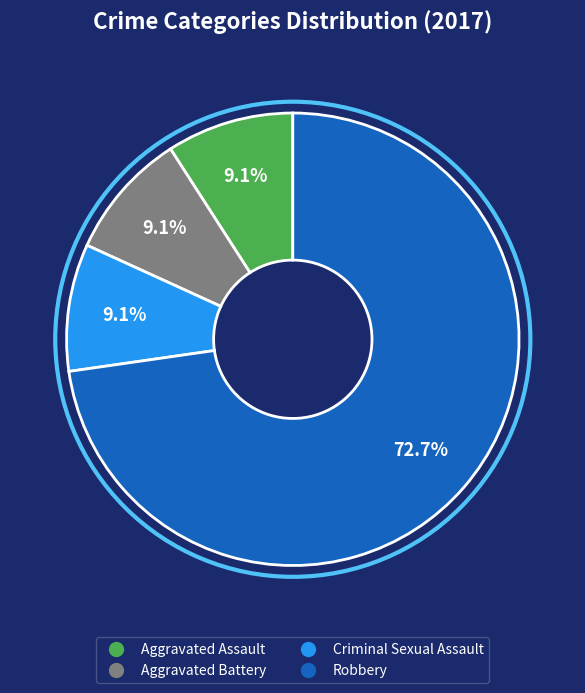

Is there any slice that represents more than half of the pie?

Yes